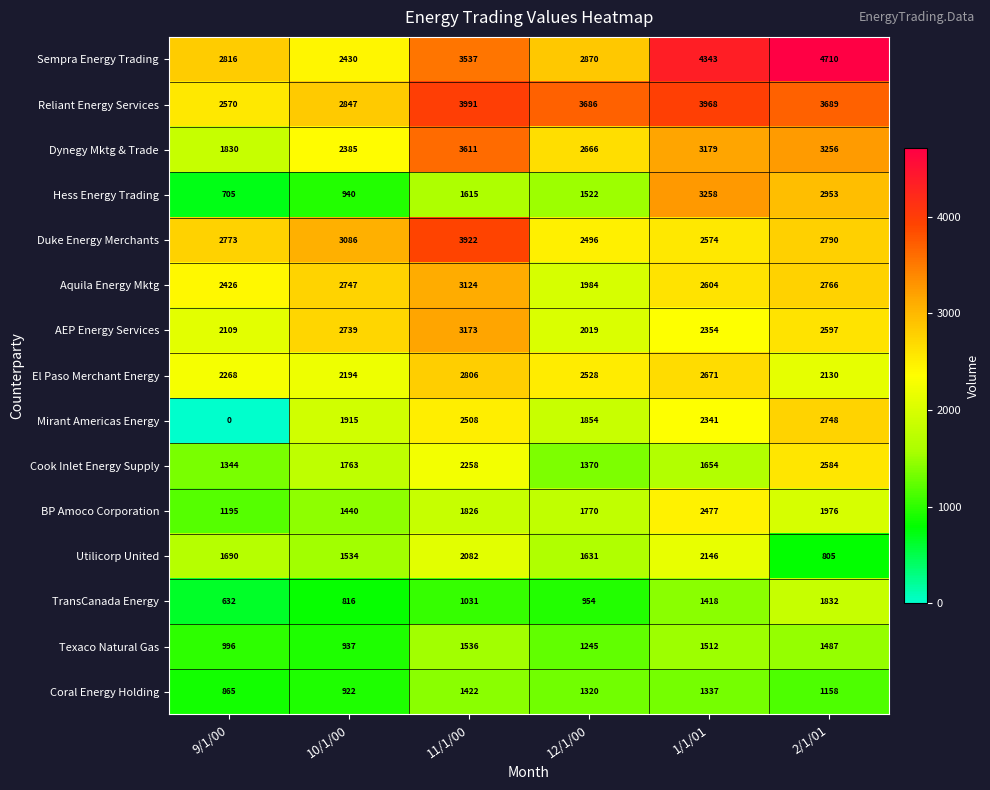

Rank the series by their maximum value, from highest to lowest.

Sempra Energy Trading, Reliant Energy Services, Duke Energy Merchants, Dynegy Mktg & Trade, Hess Energy Trading, AEP Energy Services, Aquila Energy Mktg, El Paso Merchant Energy, Mirant Americas Energy, Cook Inlet Energy Supply, BP Amoco Corporation, Utilicorp United, TransCanada Energy, Texaco Natural Gas, Coral Energy Holding